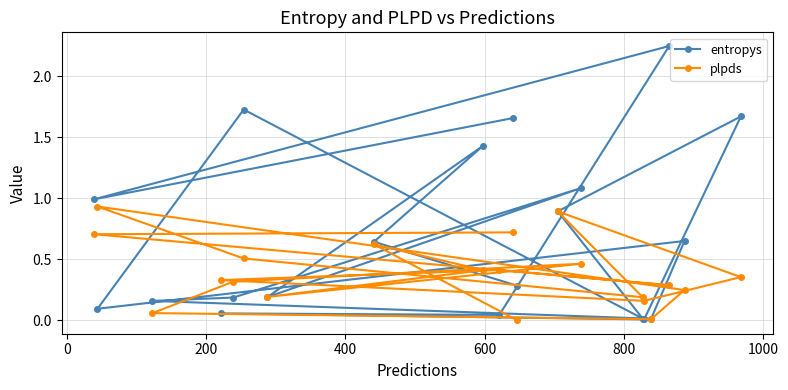

Which series has the largest range (max minus min)?

entropys